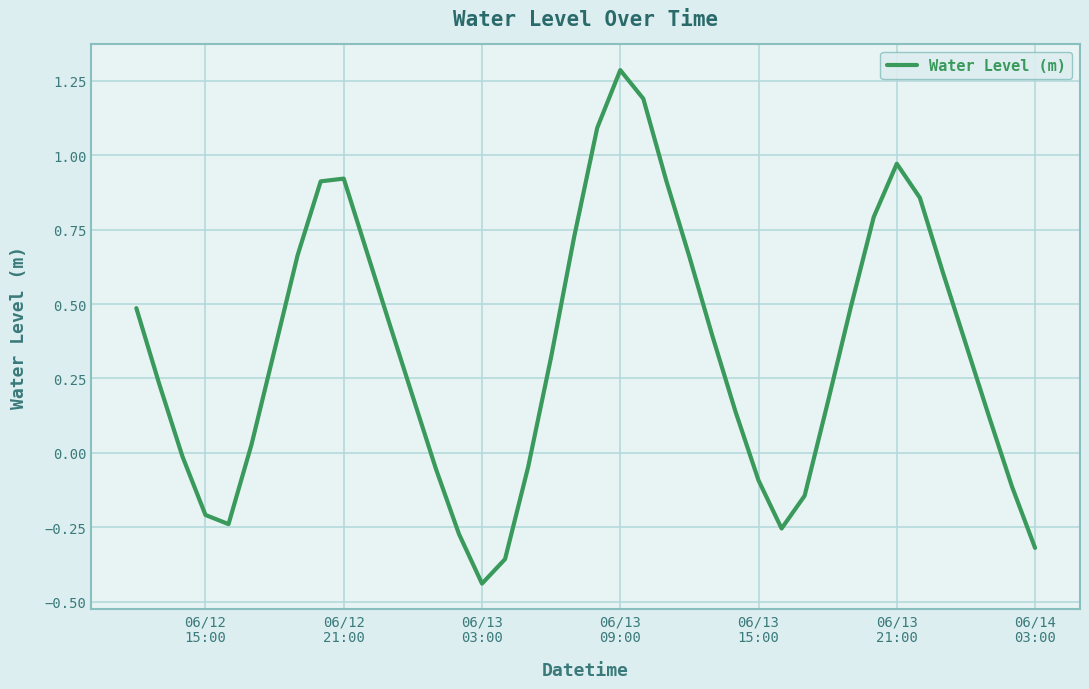

What is the greatest value displayed?

1.3